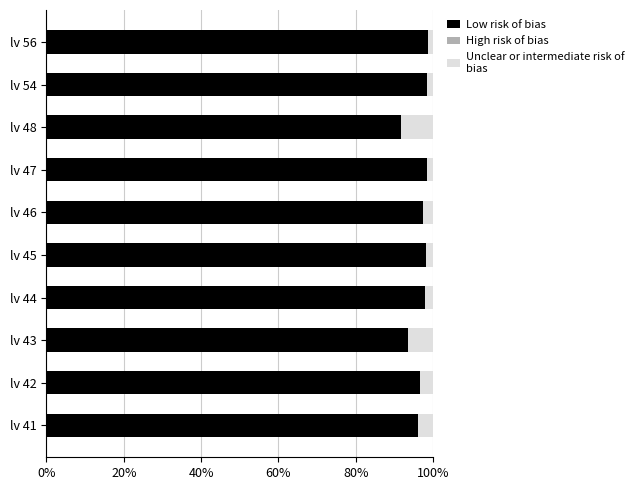

What is the sum of all Low risk of bias values?

967.1